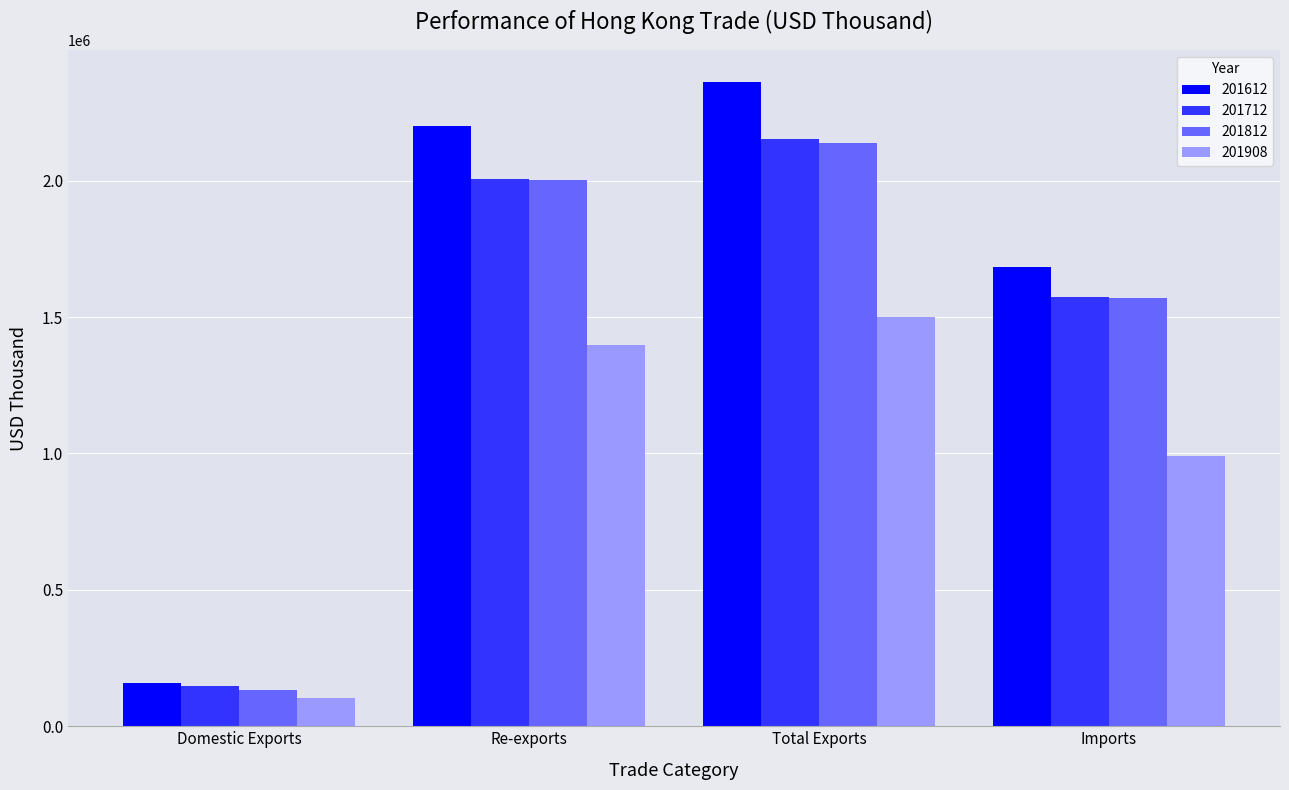

What is the label of the 3rd bar from the right?

Re-exports